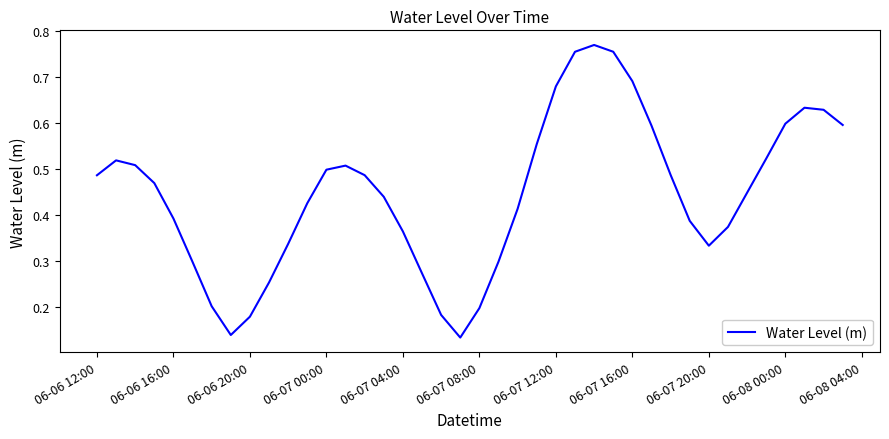

True or false: there are more than 1 points higher than both neighbors.

True